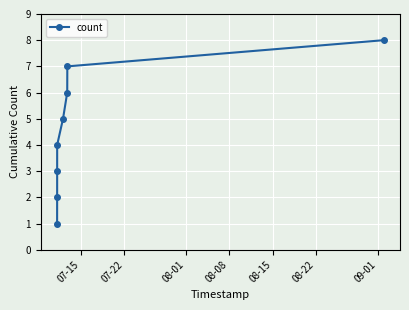

What is the difference between the second highest and minimum values?

6